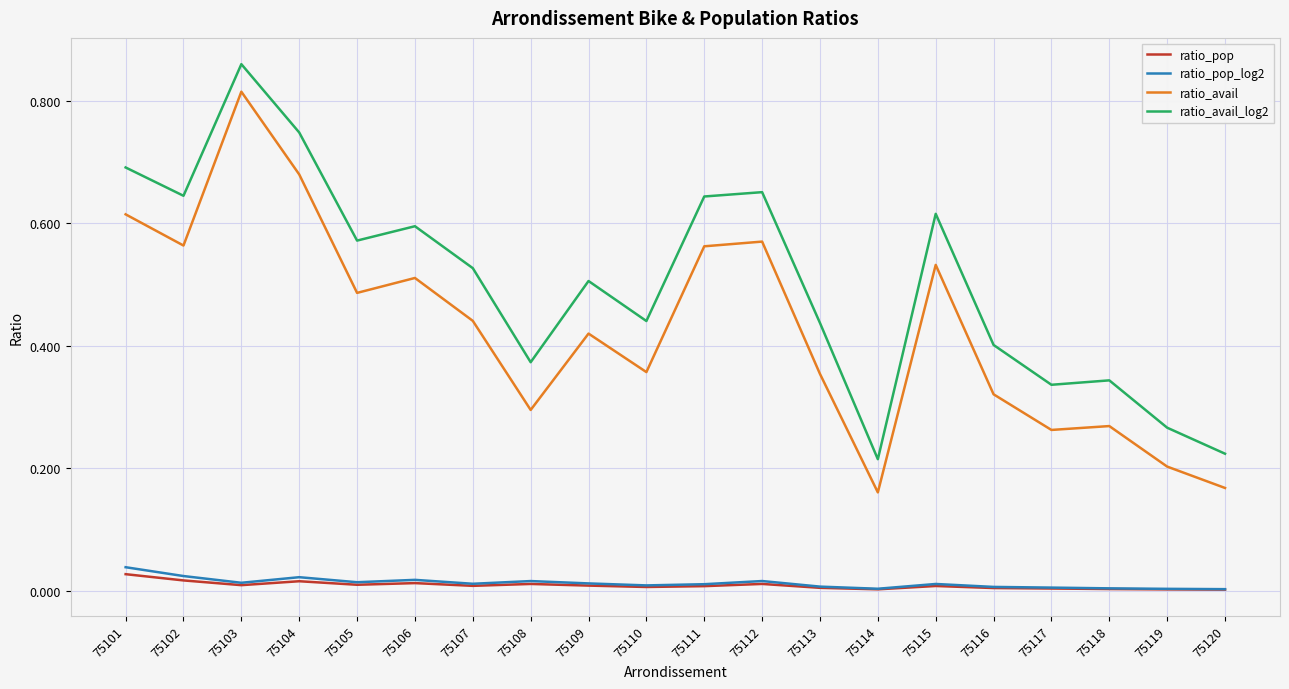

Which category has the highest value across all series?

75103